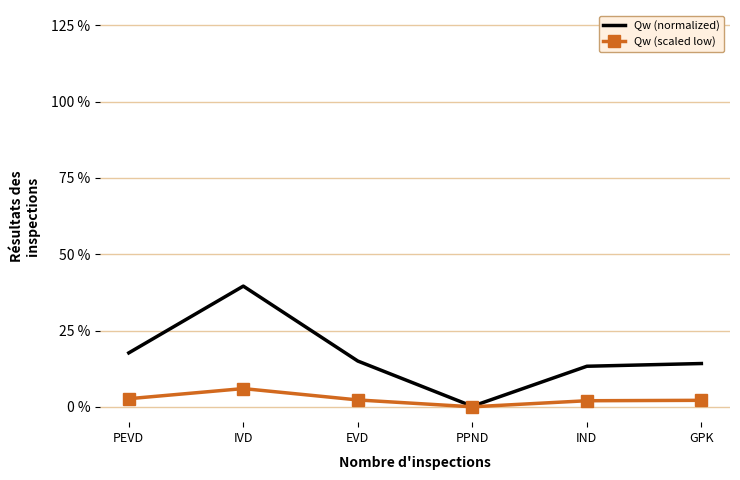

True or false: Qw (scaled low) and Qw (normalized) cross at least once.

False